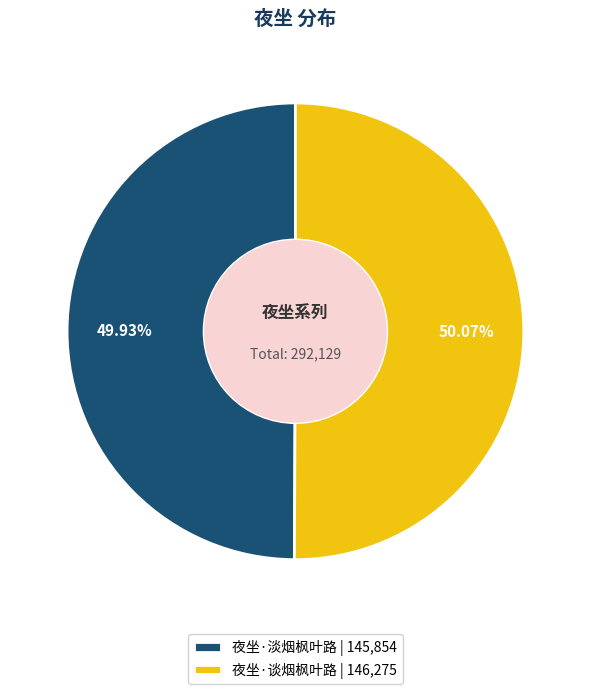

Is there any slice that represents more than half of the pie?

Yes